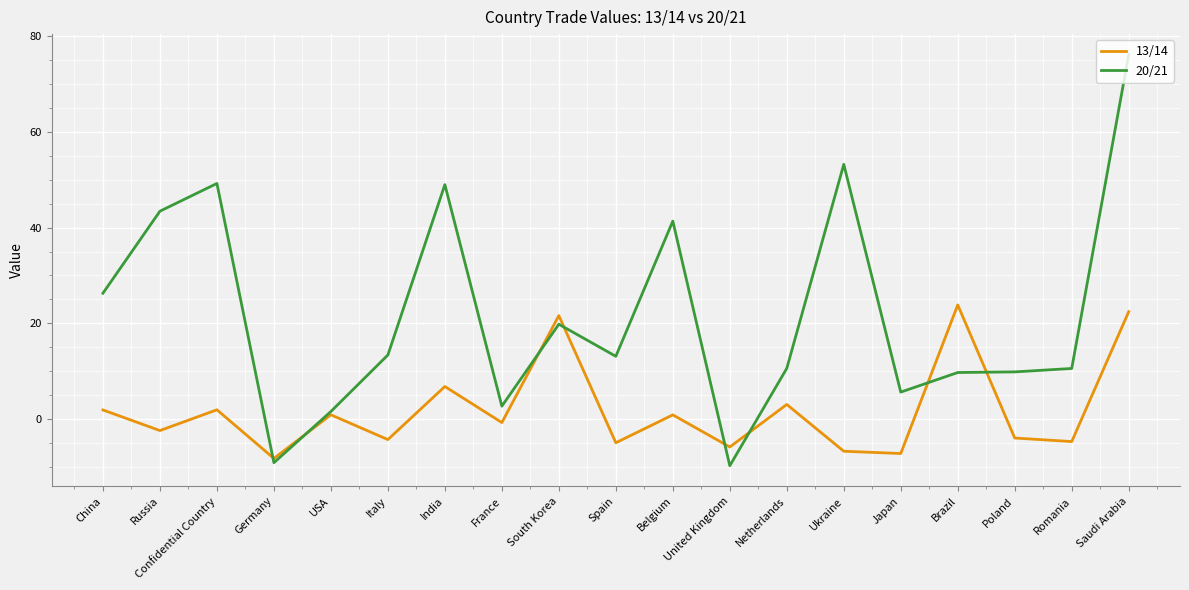

What is the average value of the 13/14 series?

1.8